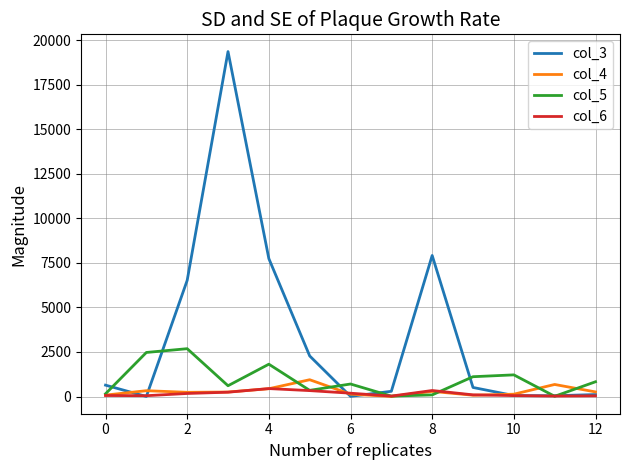

What is the sum of all col_5 values?

12075.0